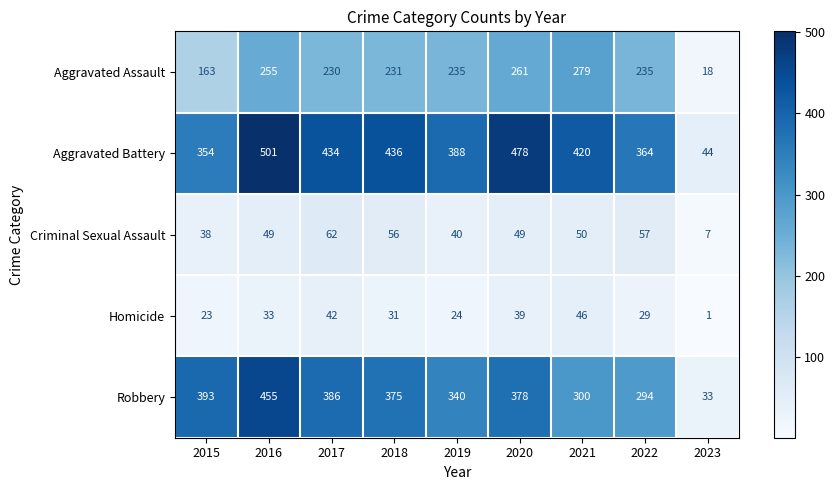

List the series in order of their peak value, highest first.

Aggravated Battery, Robbery, Aggravated Assault, Criminal Sexual Assault, Homicide